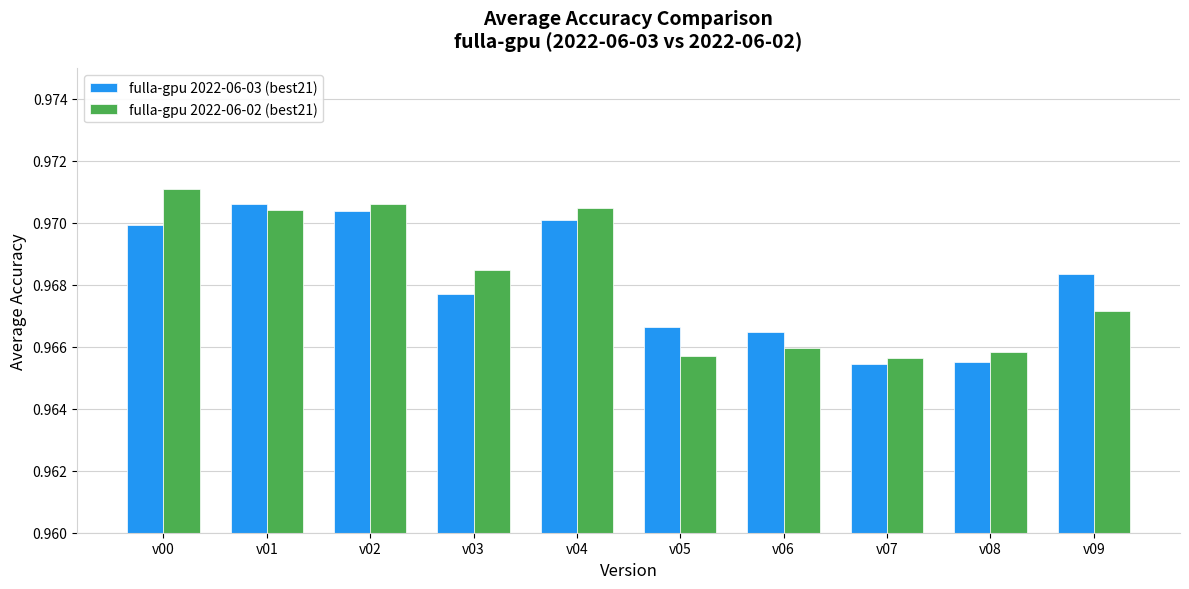

Is the value of fulla-gpu 2022-06-03 (best21) at v02 greater than the value of fulla-gpu 2022-06-02 (best21) at v03?

Yes